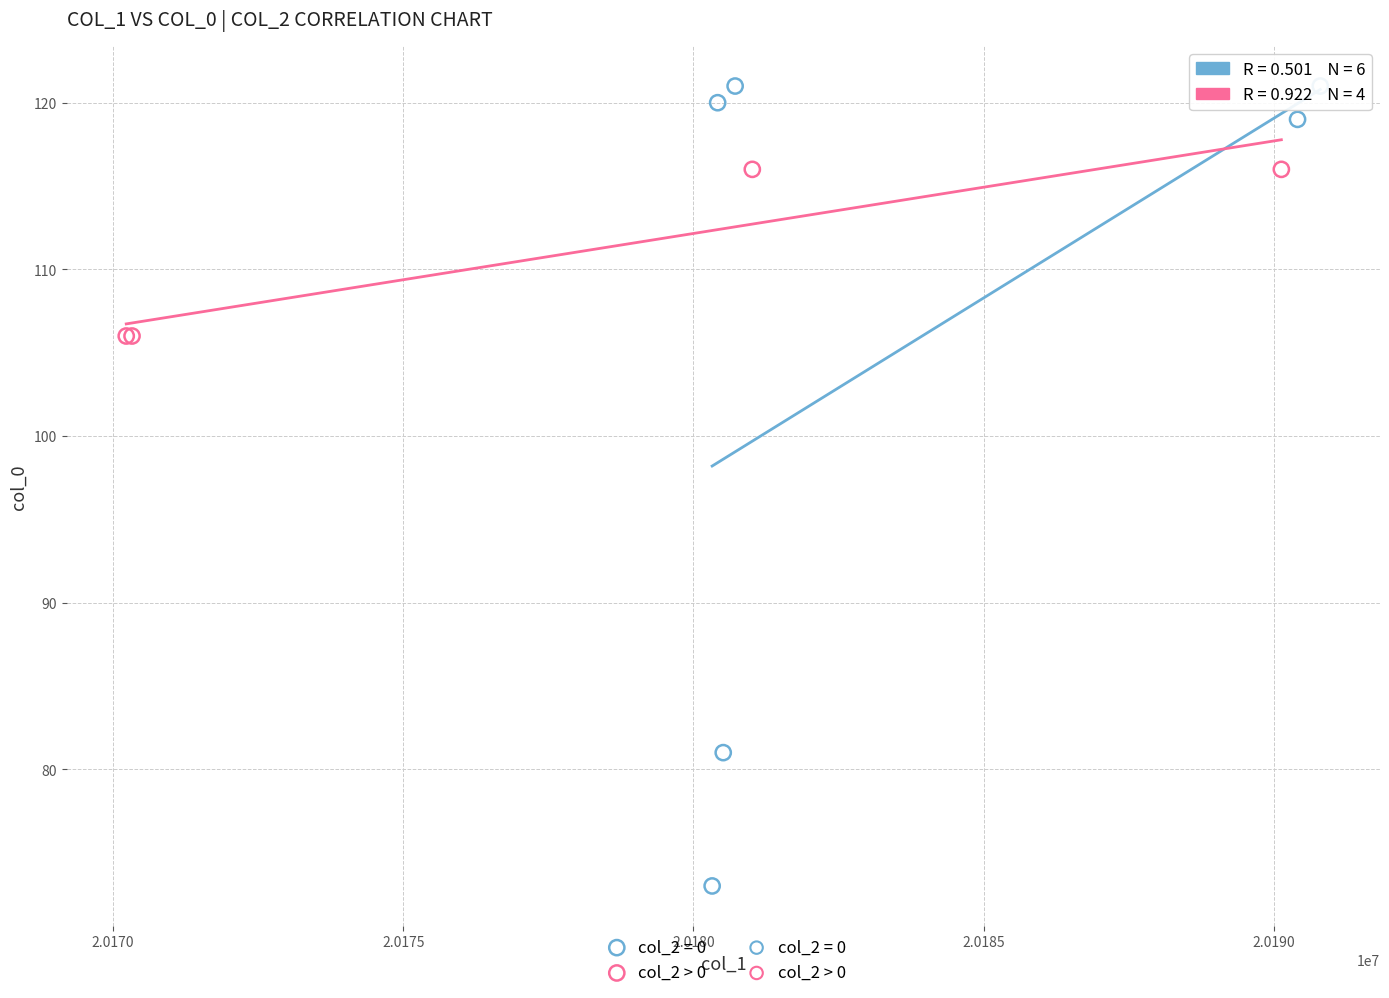

Which series contains the lowest Y value?

col_2 = 0